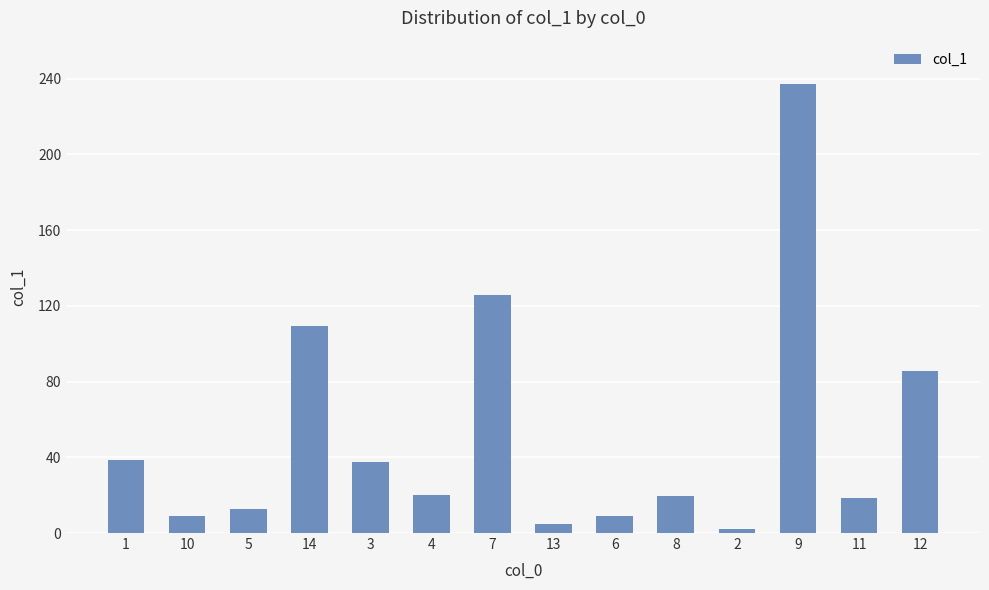

The value at 1 is 38.4. True or false?

True